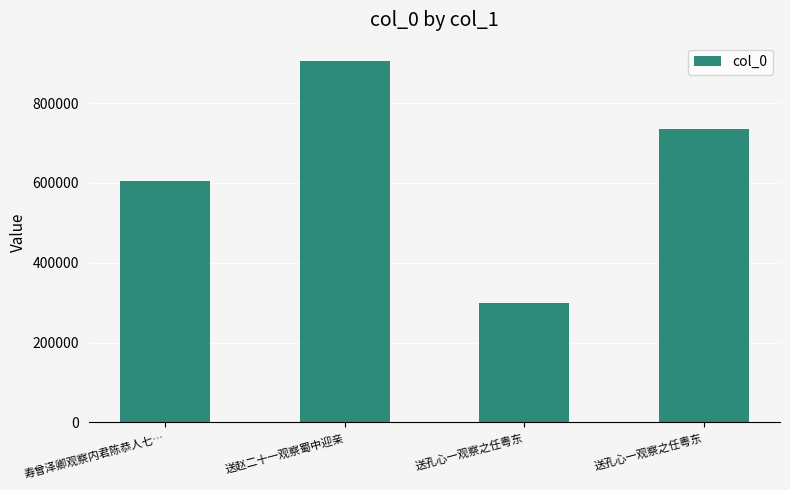

What is the label of the 3rd bar from the left?

送孔心一观察之任粤东